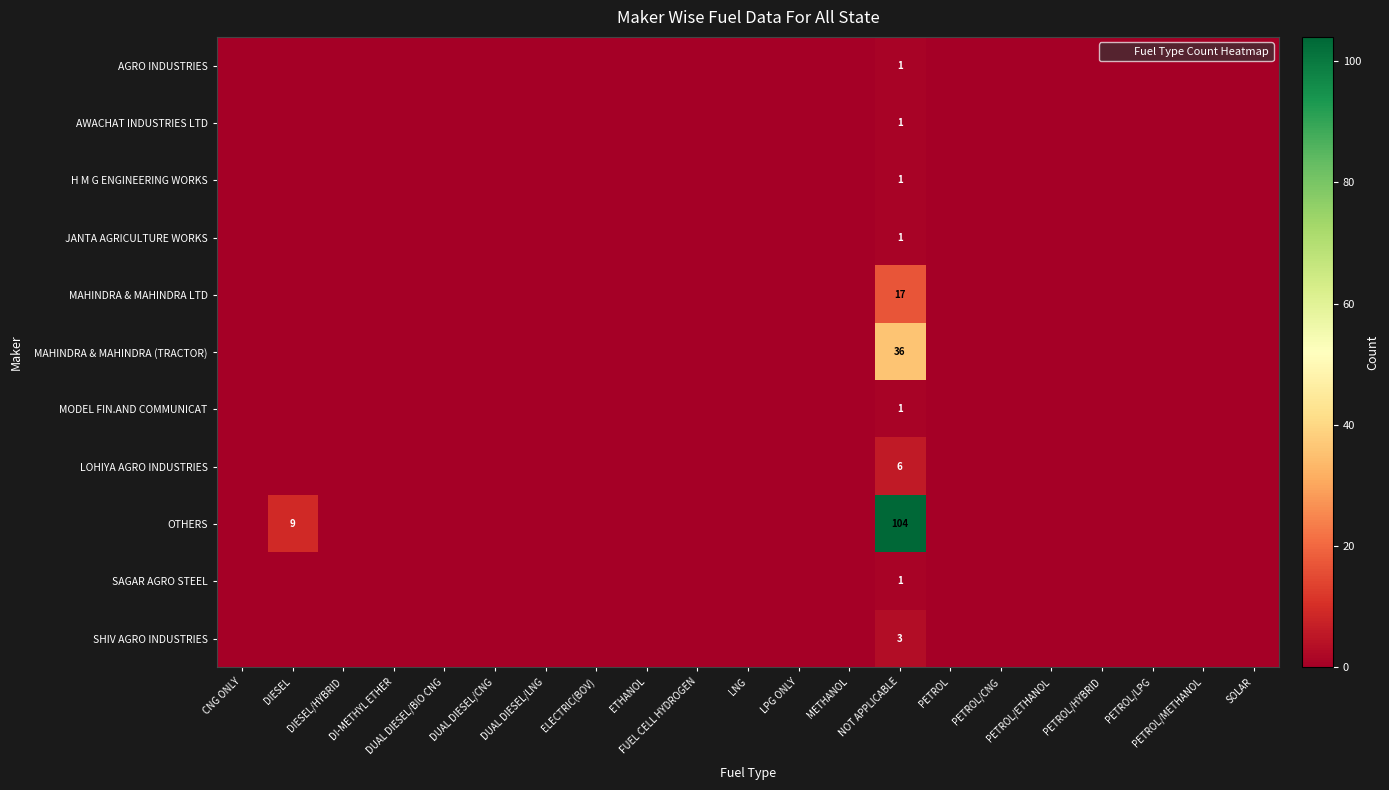

List the series in order of their peak value, lowest first.

AGRO INDUSTRIES, AWACHAT INDUSTRIES LTD, H M G ENGINEERING WORKS, JANTA AGRICULTURE WORKS, MODEL FIN.AND COMMUNICAT, SAGAR AGRO STEEL, SHIV AGRO INDUSTRIES, LOHIYA AGRO INDUSTRIES, MAHINDRA & MAHINDRA LTD, MAHINDRA & MAHINDRA (TRACTOR), OTHERS